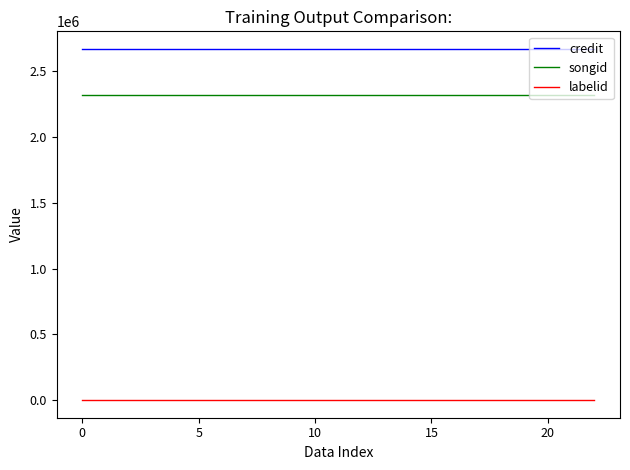

Does the chart display data point markers on the line(s)?

No